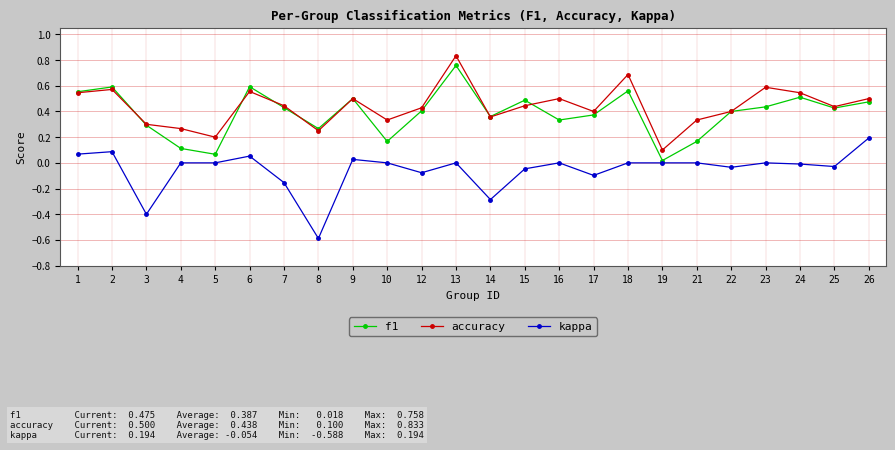

At which category is the sum across all series the highest?

13